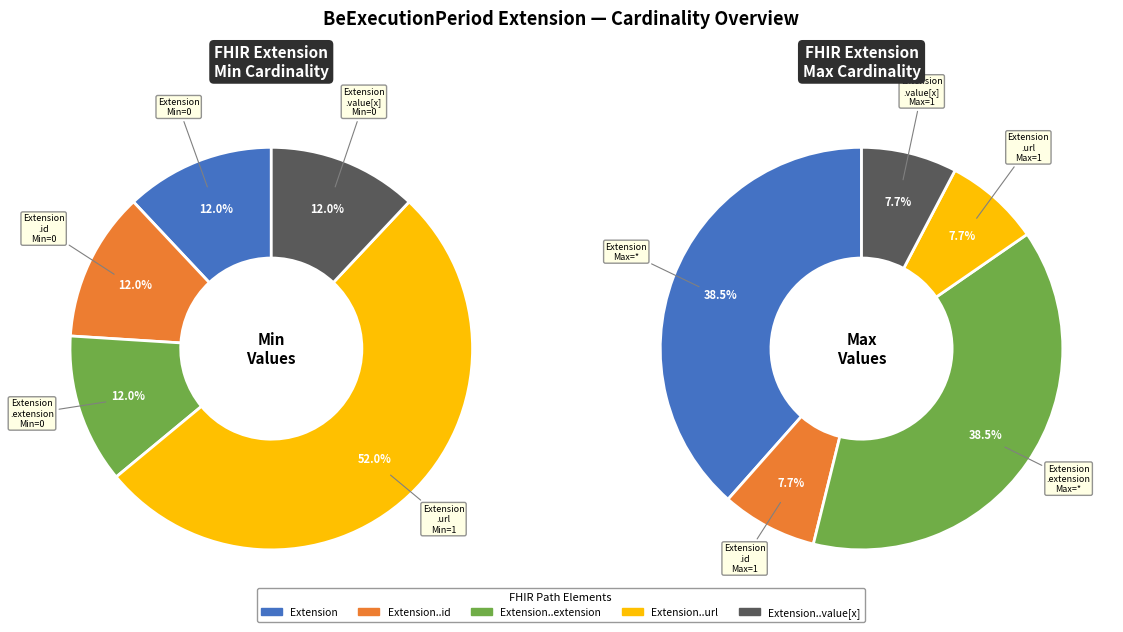

Does any single category account for the majority?

Yes